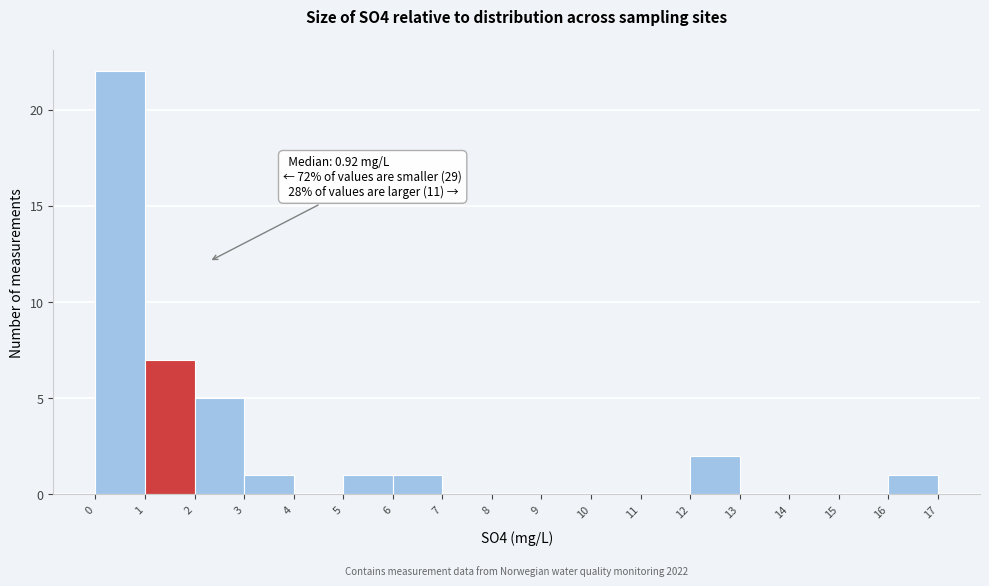

Which range on the x-axis has the tallest bar?

0 to 1